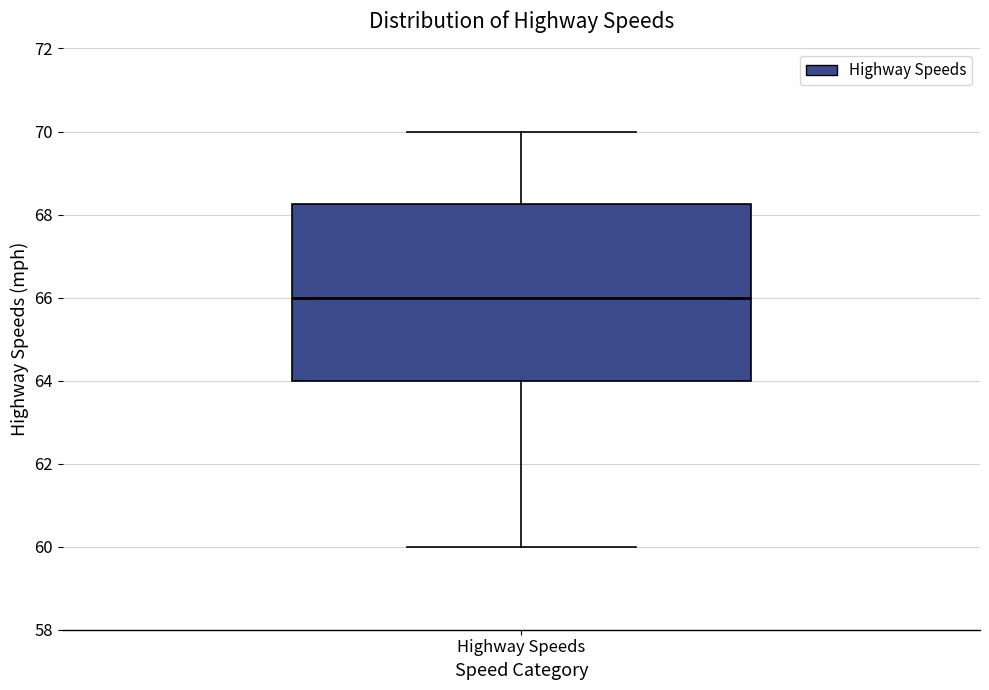

Read this box plot against the y-axis: the position of the median line, the range covered by the box, and the ends of both whiskers. The values are not printed on the chart, so give them approximately, as read against the axis.

median 66.0, box 64.0 to 68.2, whiskers 60.0 to 70.0